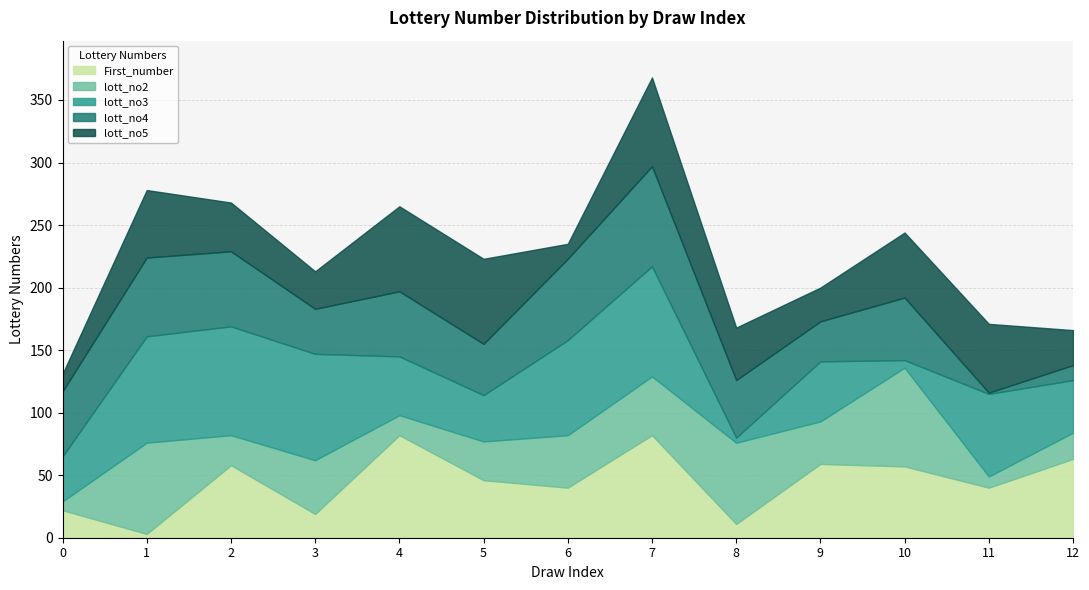

Where does the lott_no2 series first go above 34?

1